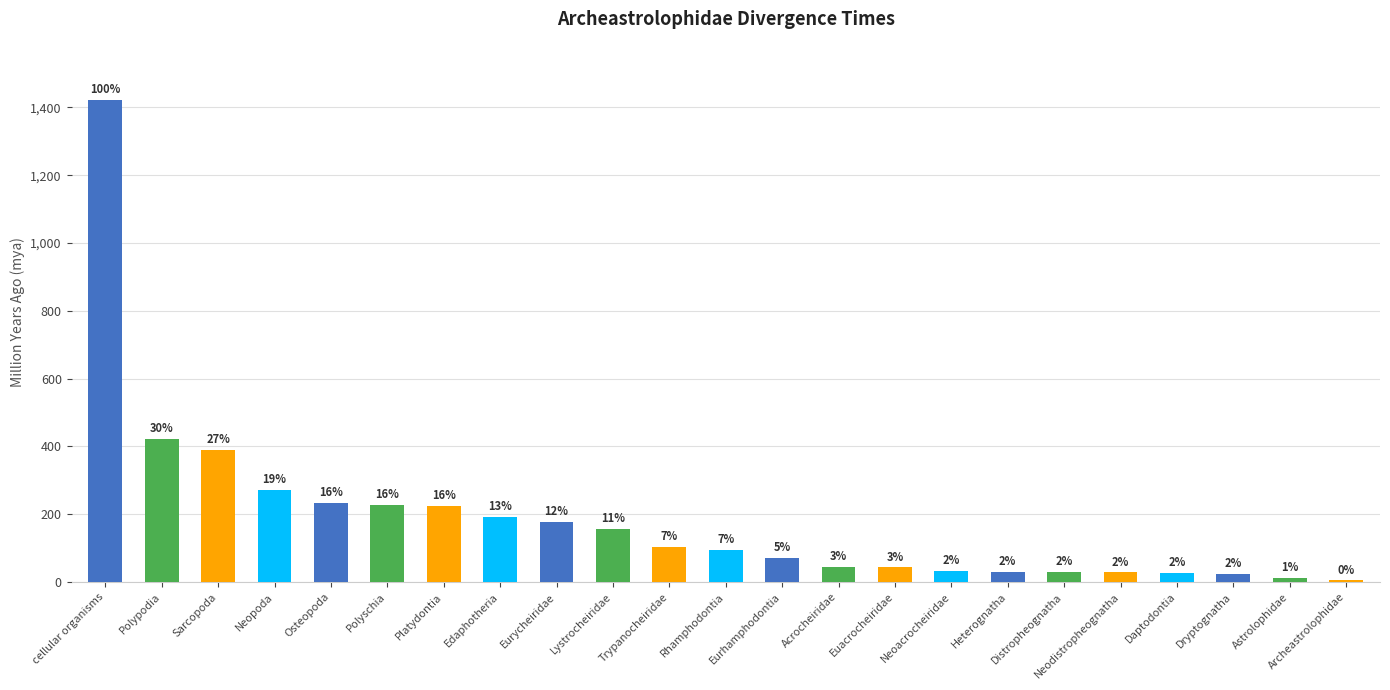

How many bars are there in total?

23